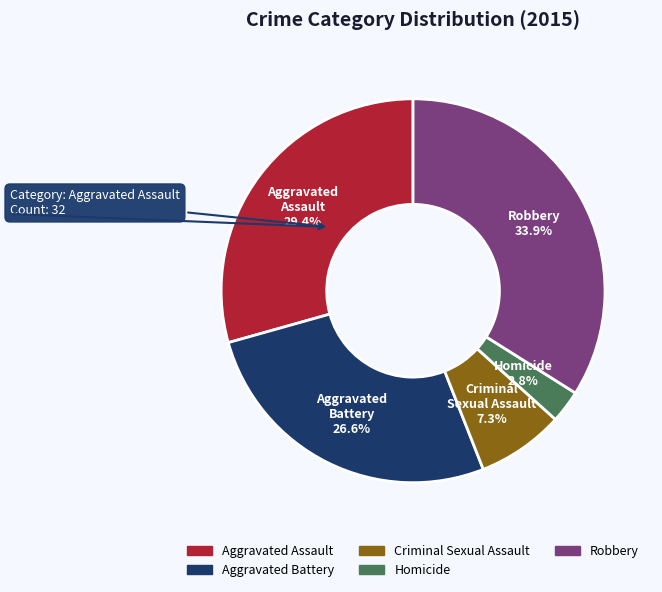

What percentage is NOT represented by Criminal Sexual Assault?

92.7%